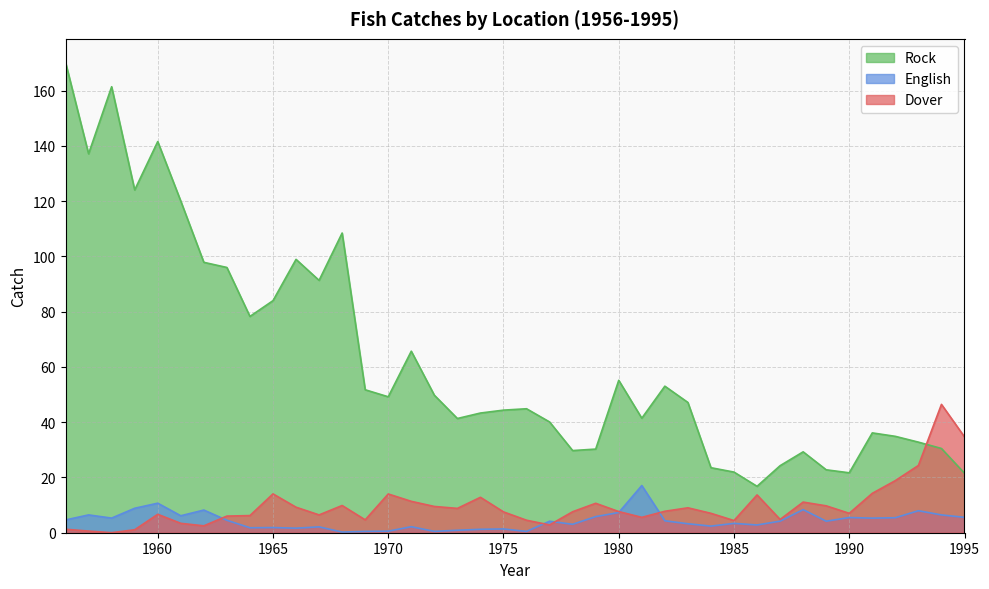

The English series shows 0.7 at 1971. True or false?

False